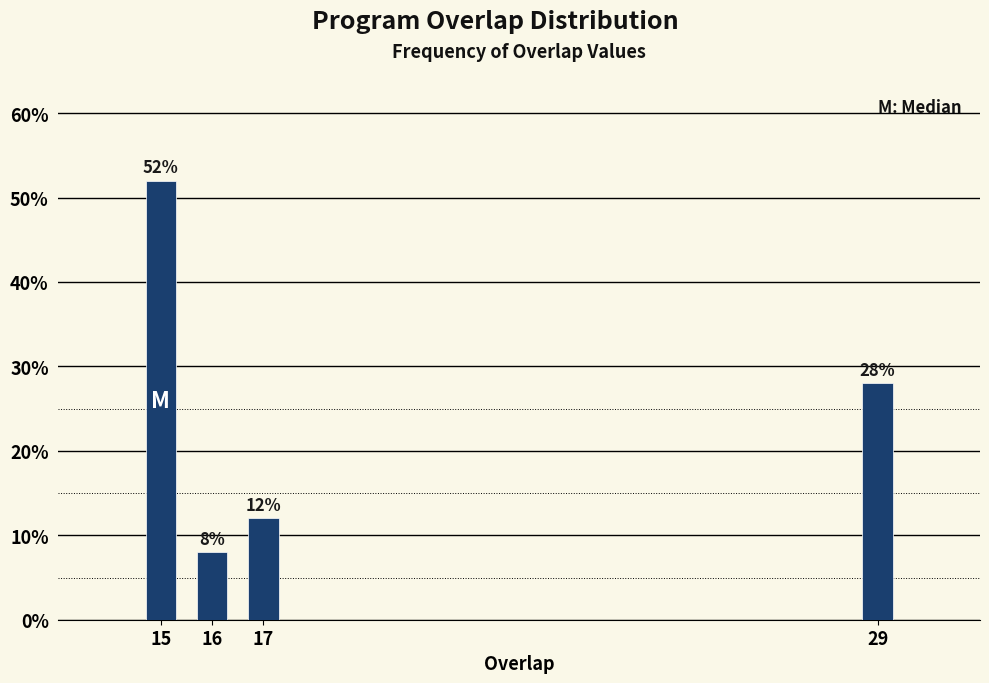

Reading left to right, transcribe all the data shown in this chart.

15=52.0	16=8.0	17=12.0	29=28.0